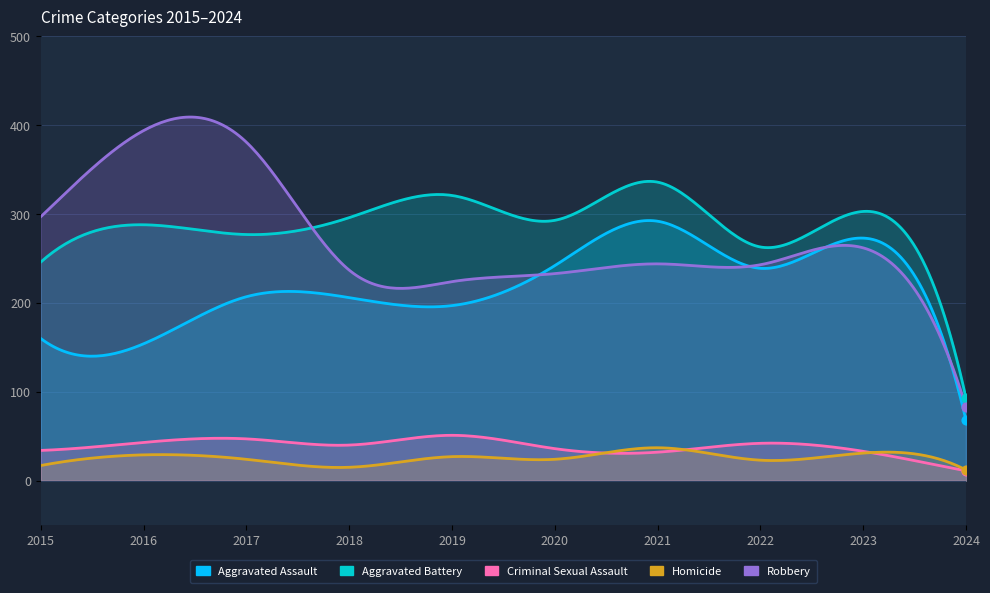

Is the value of Aggravated Assault at 2019 greater than the value of Robbery at 2015?

No